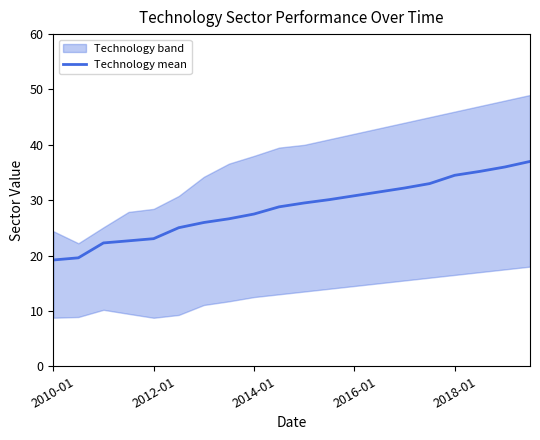

What is the smallest value displayed?

19.2